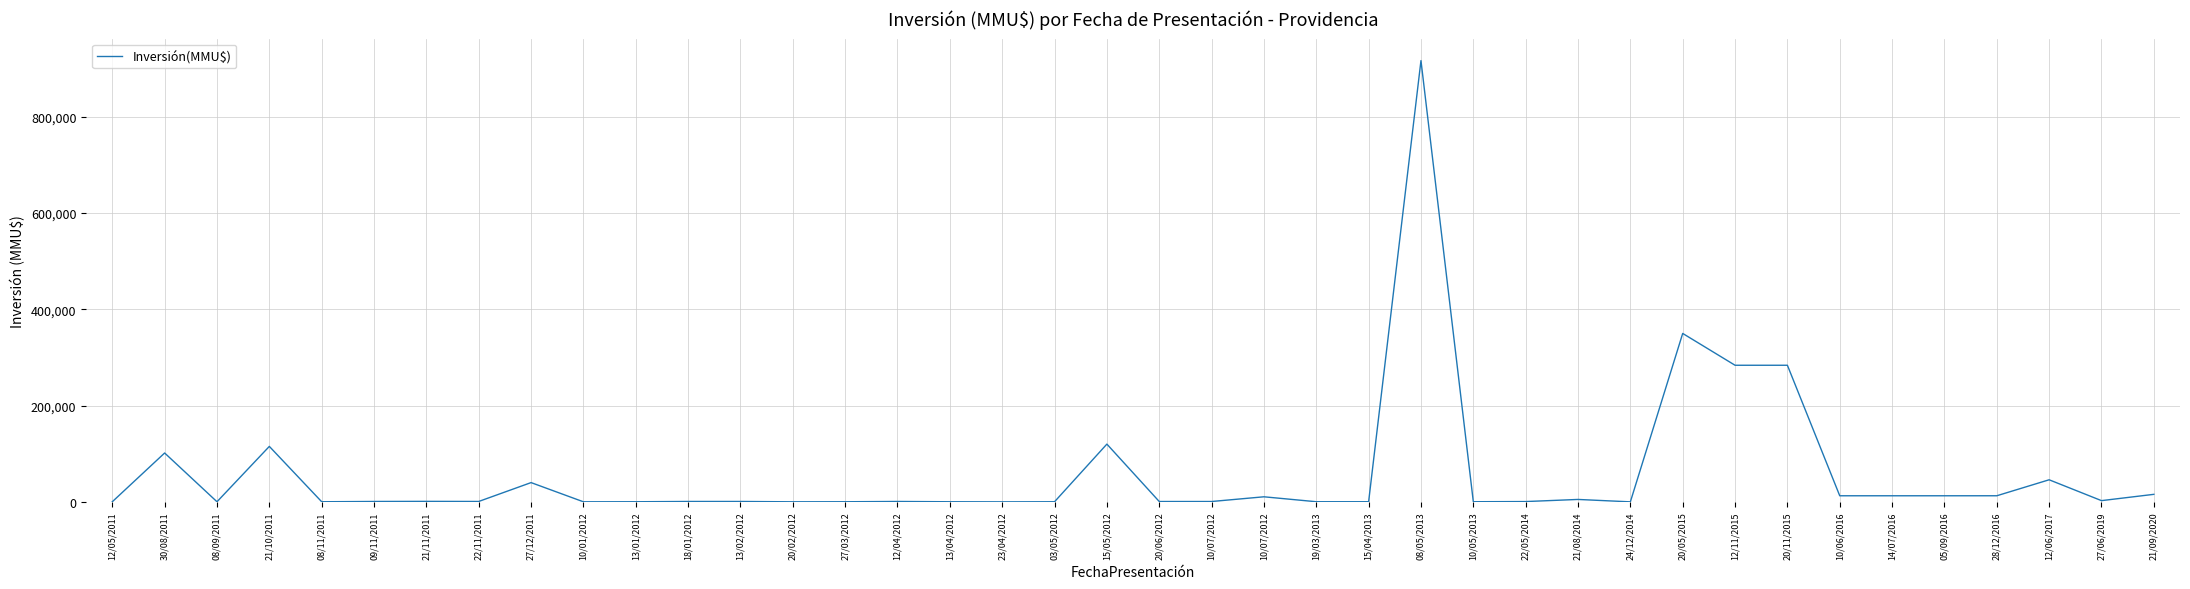

Is this an area chart (filled region under the line)?

No